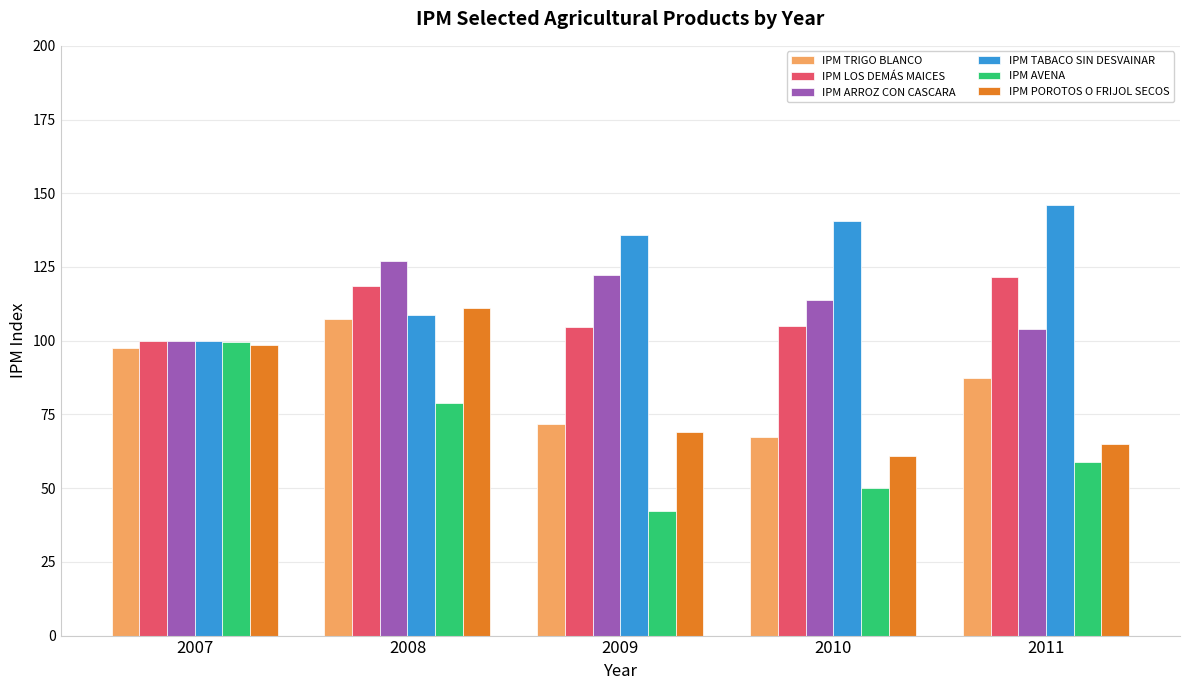

Which series changed the most between 2007 and 2008?

IPM ARROZ CON CASCARA